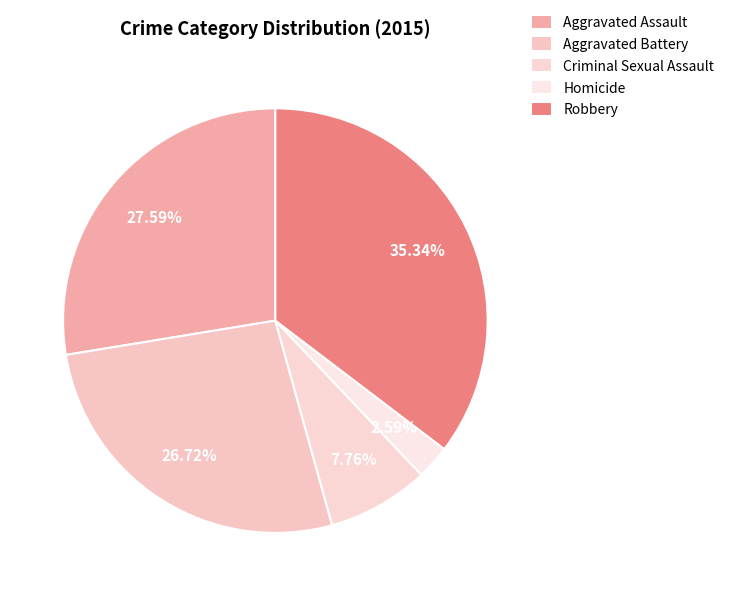

To the nearest percent, what percentage of the pie is Aggravated Assault?

28%